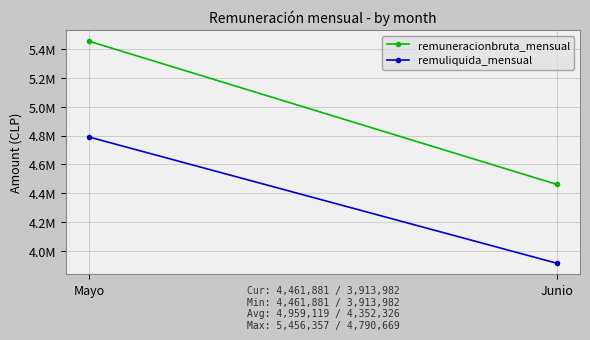

Reading left to right, what are all the values shown in this chart?

remuneracionbruta_mensual: Mayo=5456357	Junio=4461881
remuliquida_mensual: Mayo=4790669	Junio=3913982